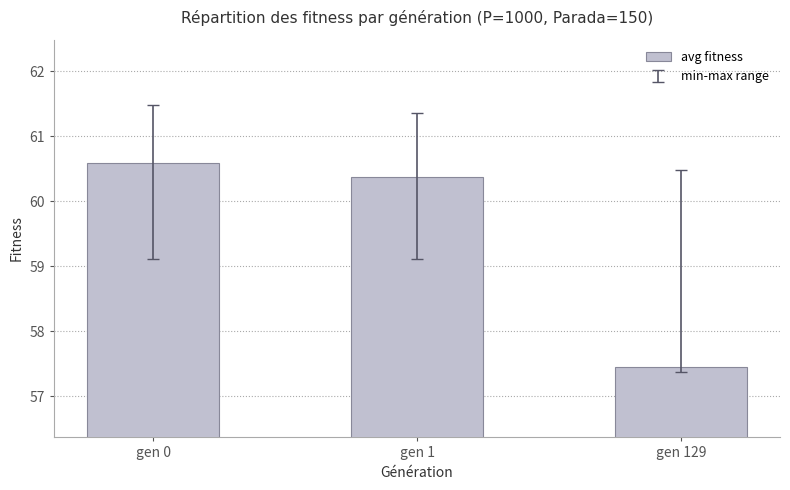

Does the chart contain any negative values?

No